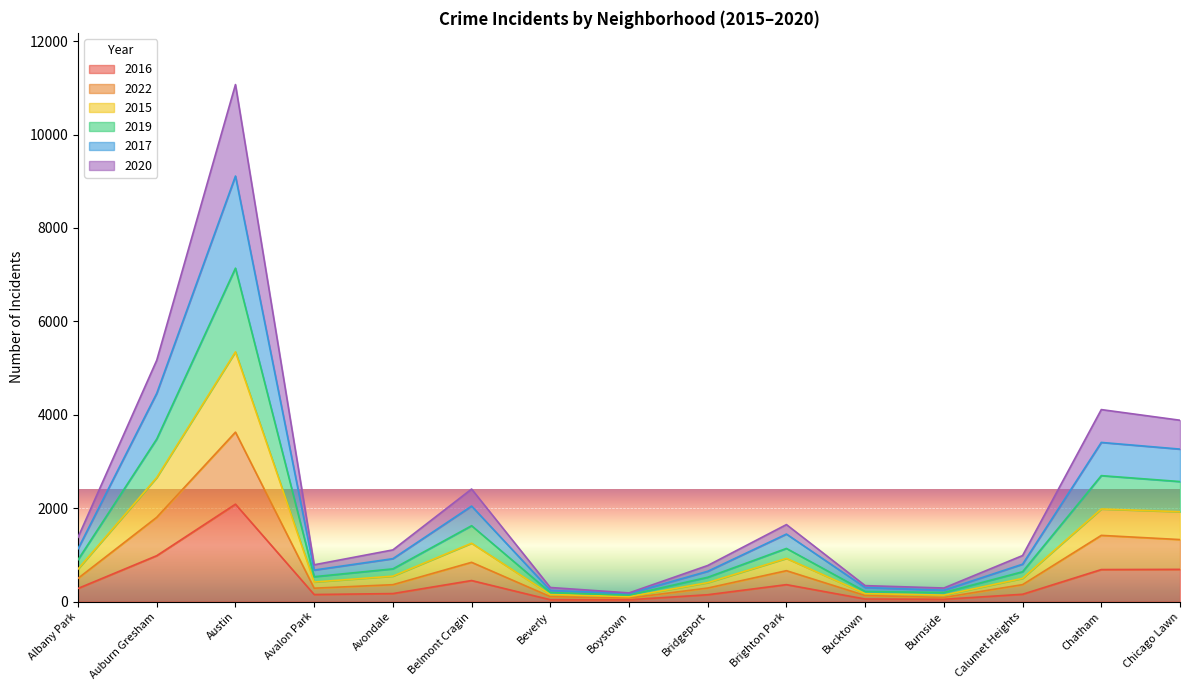

At which category is the sum across all series the highest?

Austin